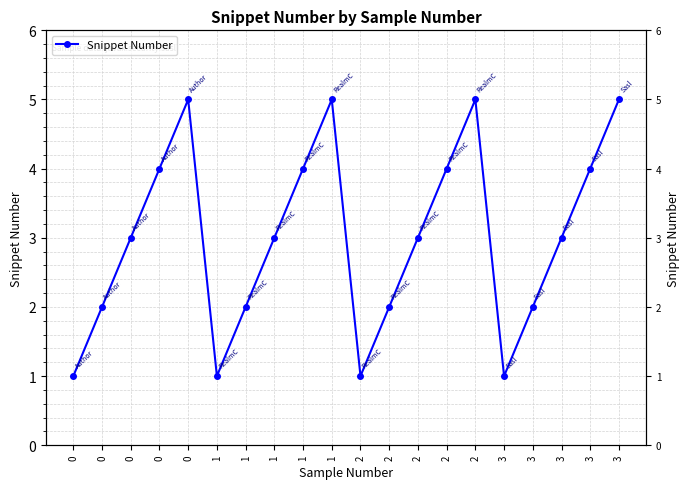

Count the number of data series in this chart.

1